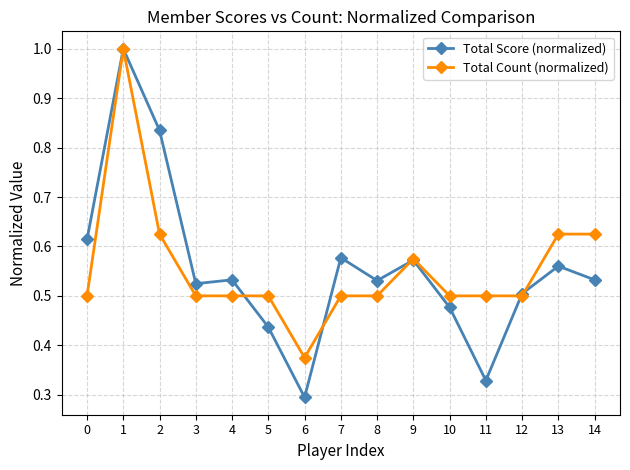

True or false: Total Count (normalized) has more than 1 points higher than both neighbors.

True